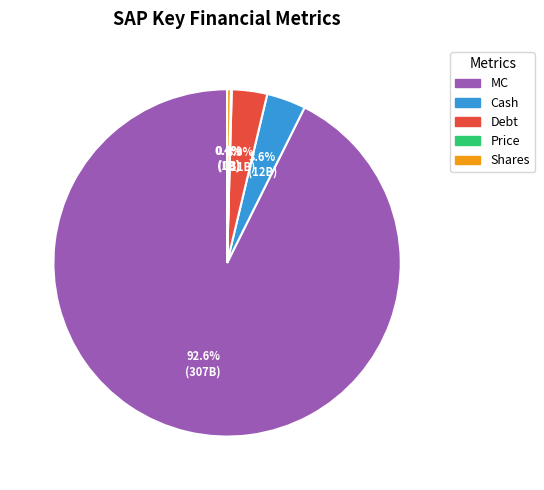

Is Debt the majority of the pie?

No